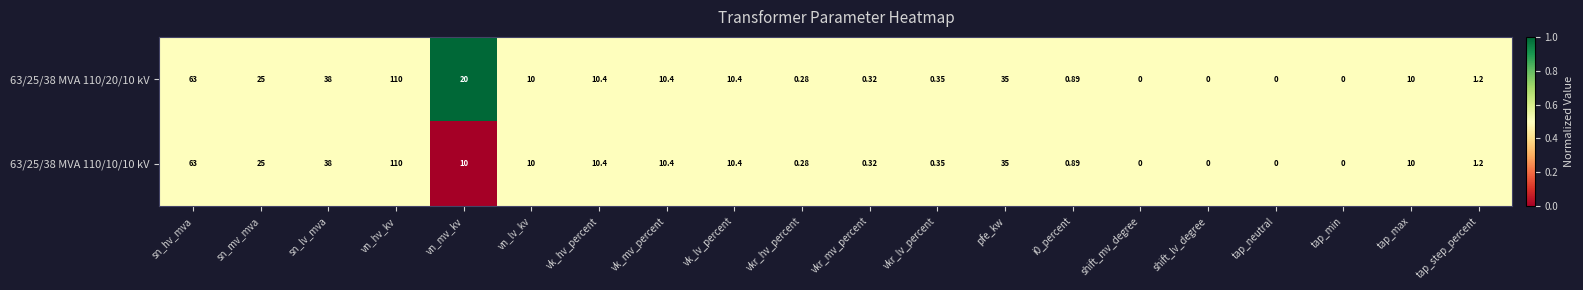

At which category is the sum across all series the highest?

vn_hv_kv